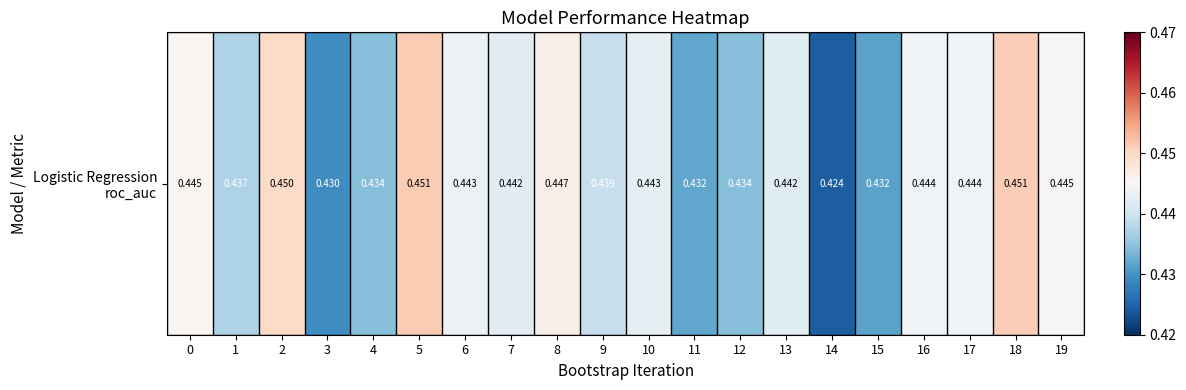

Reading left to right, extract all data points from this chart.

0.4	0.4	0.4	0.4	0.4	0.5	0.4	0.4	0.4	0.4	0.4	0.4	0.4	0.4	0.4	0.4	0.4	0.4	0.5	0.4